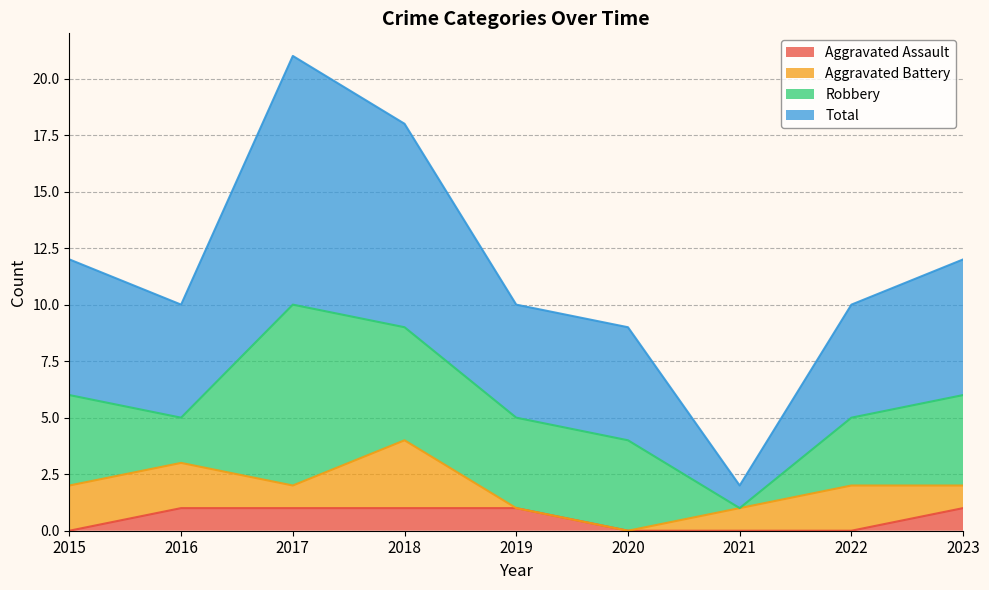

Count the Aggravated Assault values in the range 0 to 1.

9